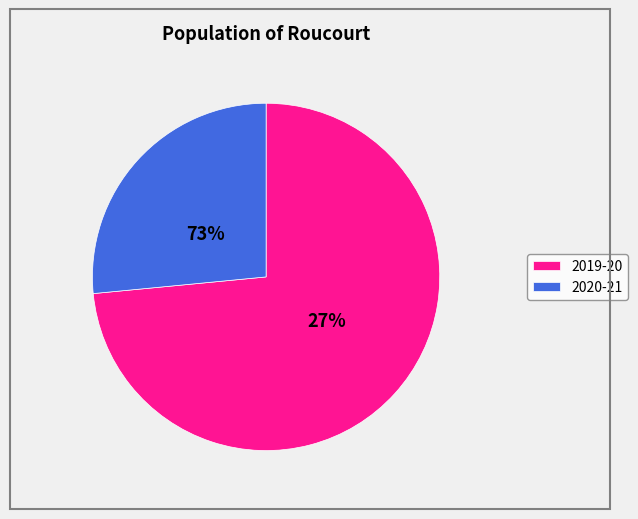

To the nearest percent, what percentage of the pie is 2020-21?

27%